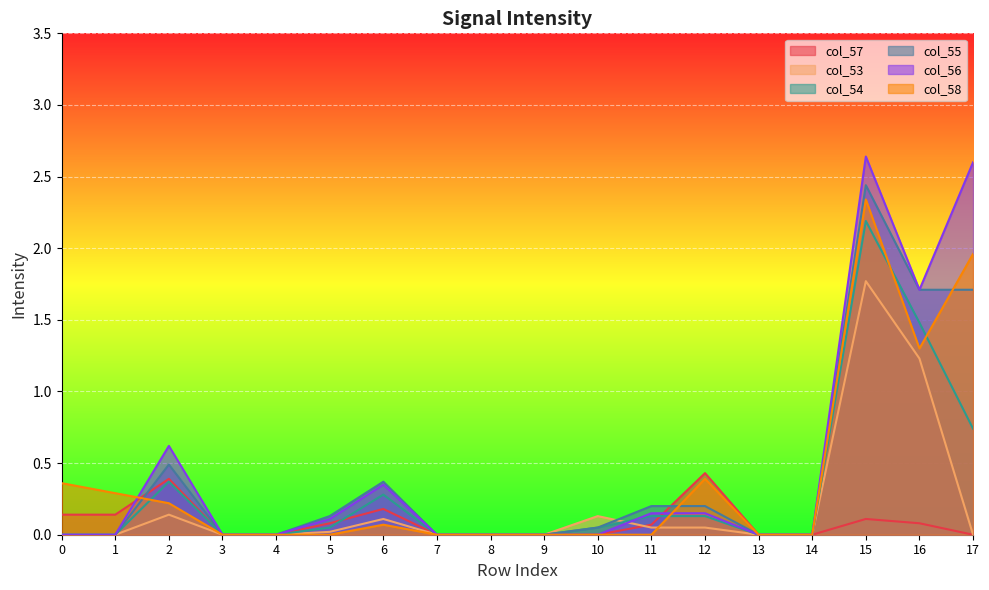

Is it true that col_58 equals 0.0 at 10?

True